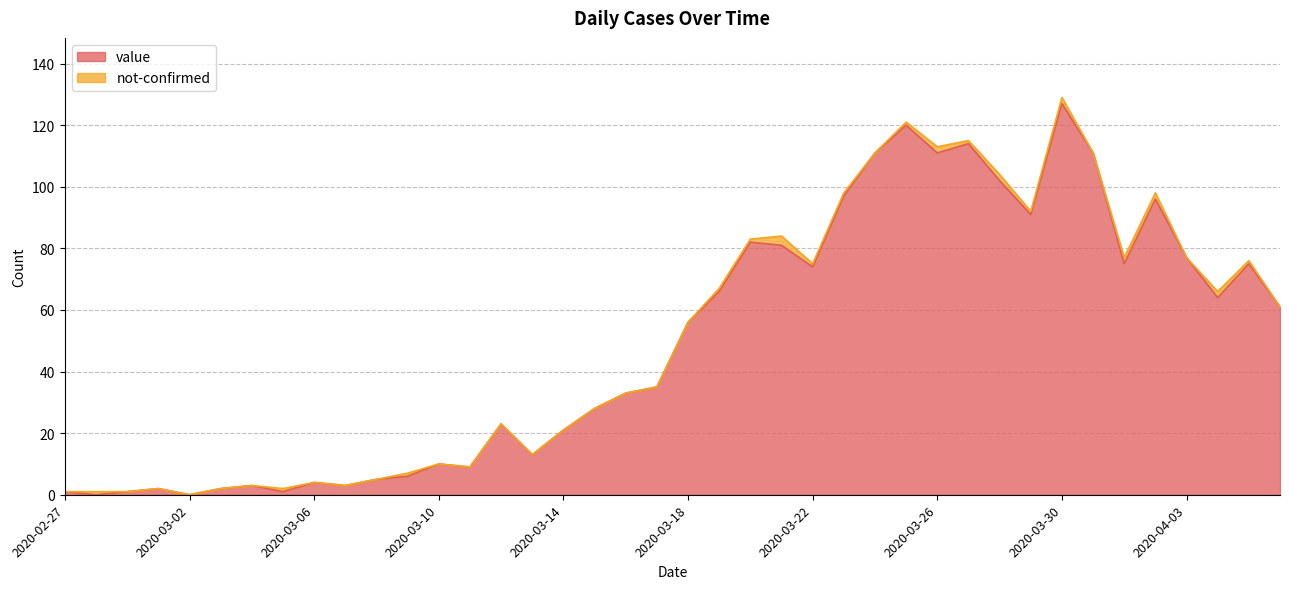

How many lines are shown in the chart?

2